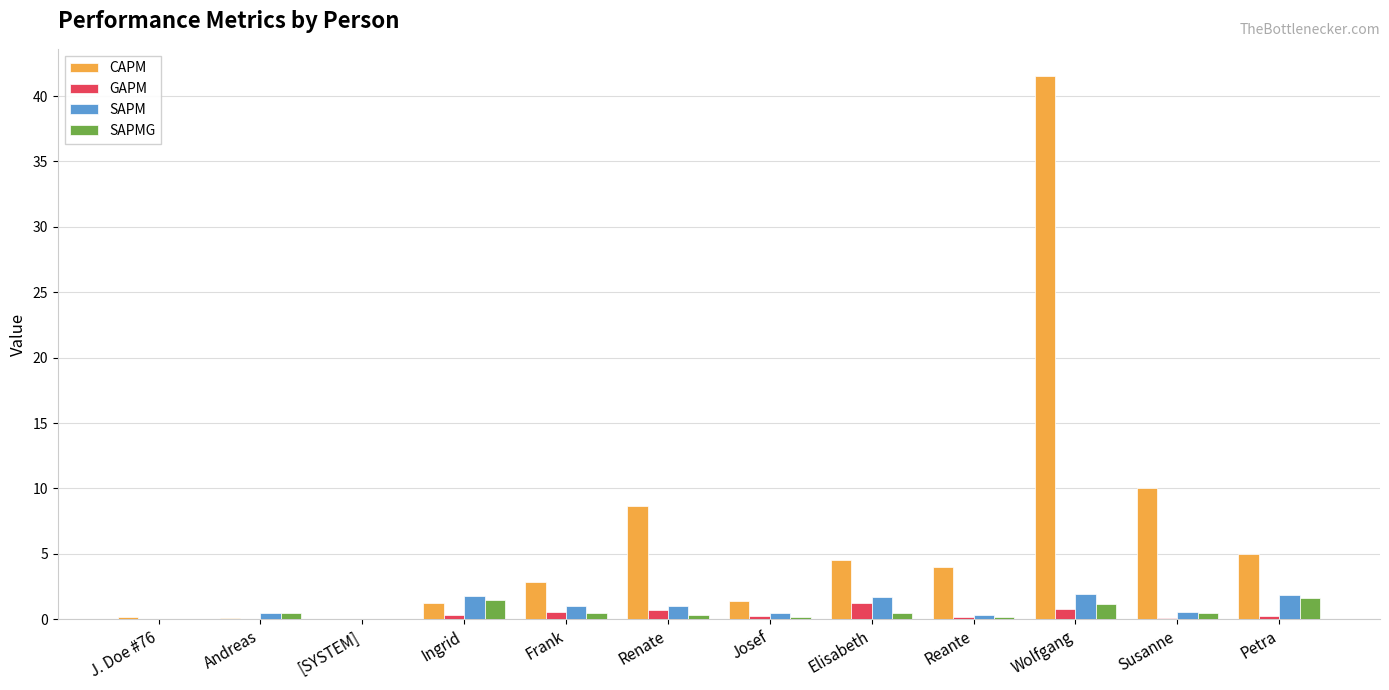

Between Renate and Wolfgang, which series saw the biggest shift?

CAPM